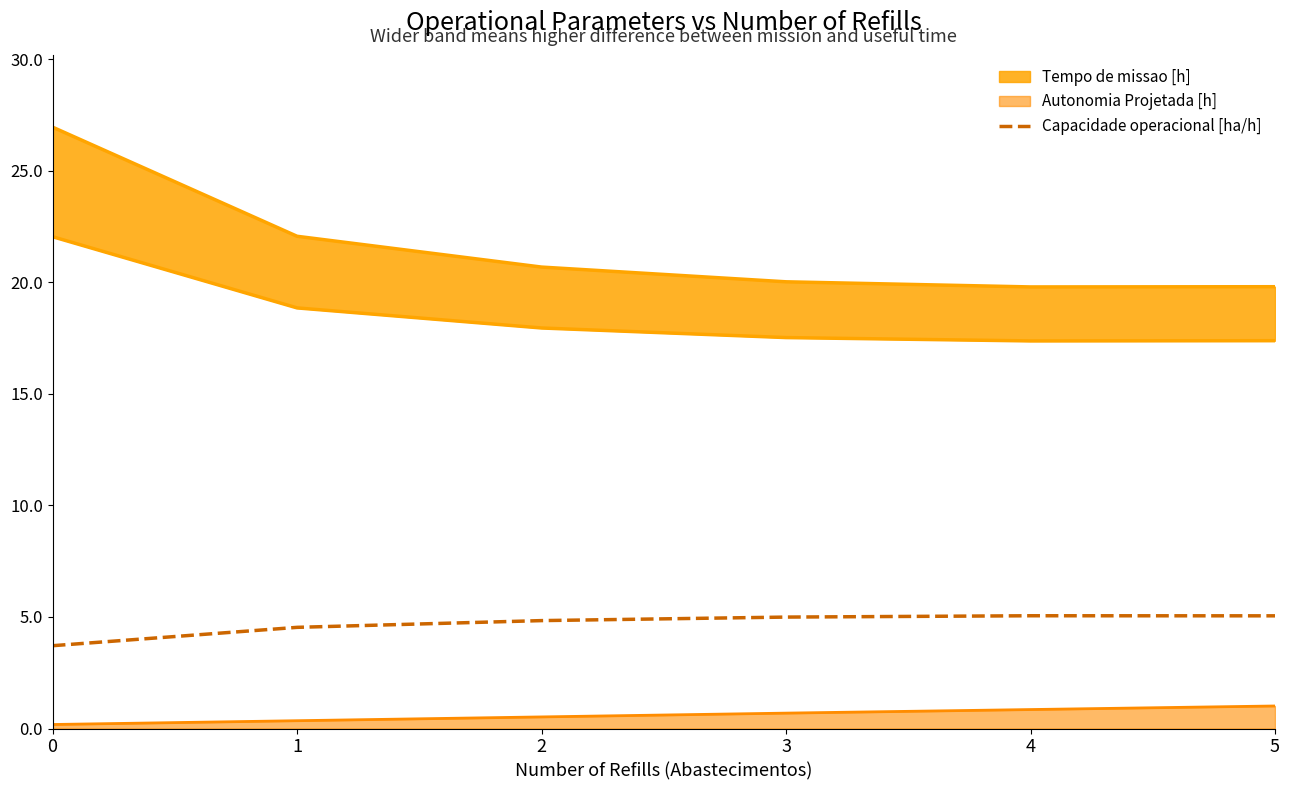

How many data points are above 4?

5